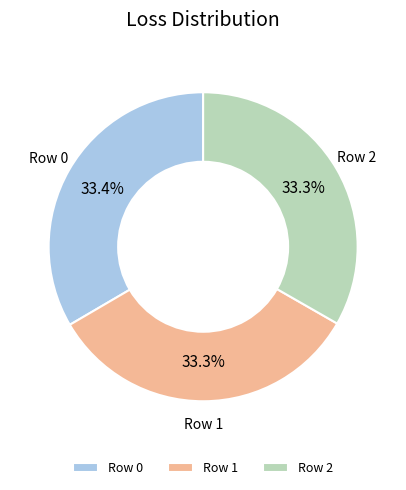

Approximately how many times larger is the value at Row 0 compared to Row 2?

1.0